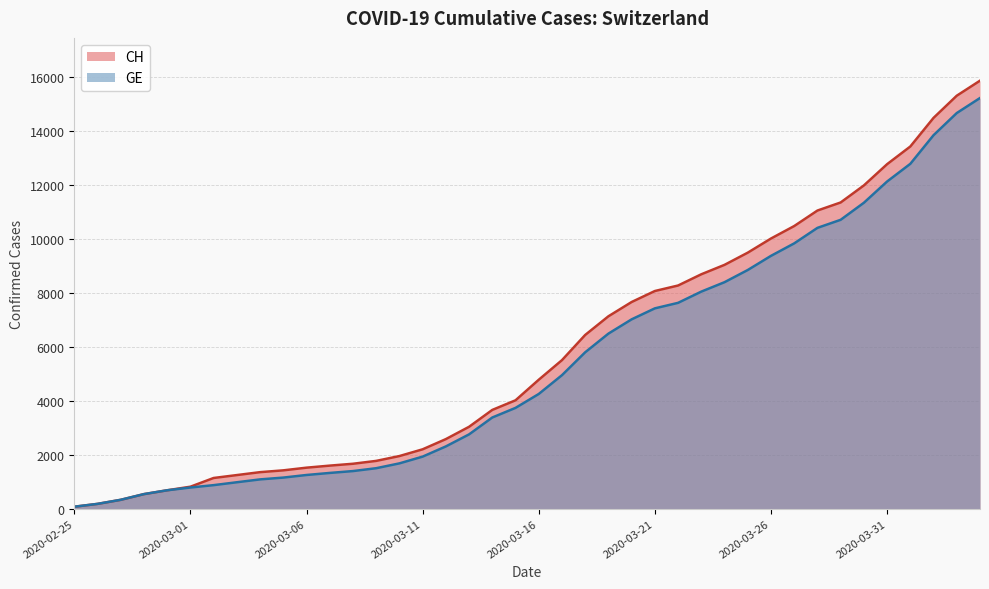

What is the value of the CH point at the 25th from the left?

7654